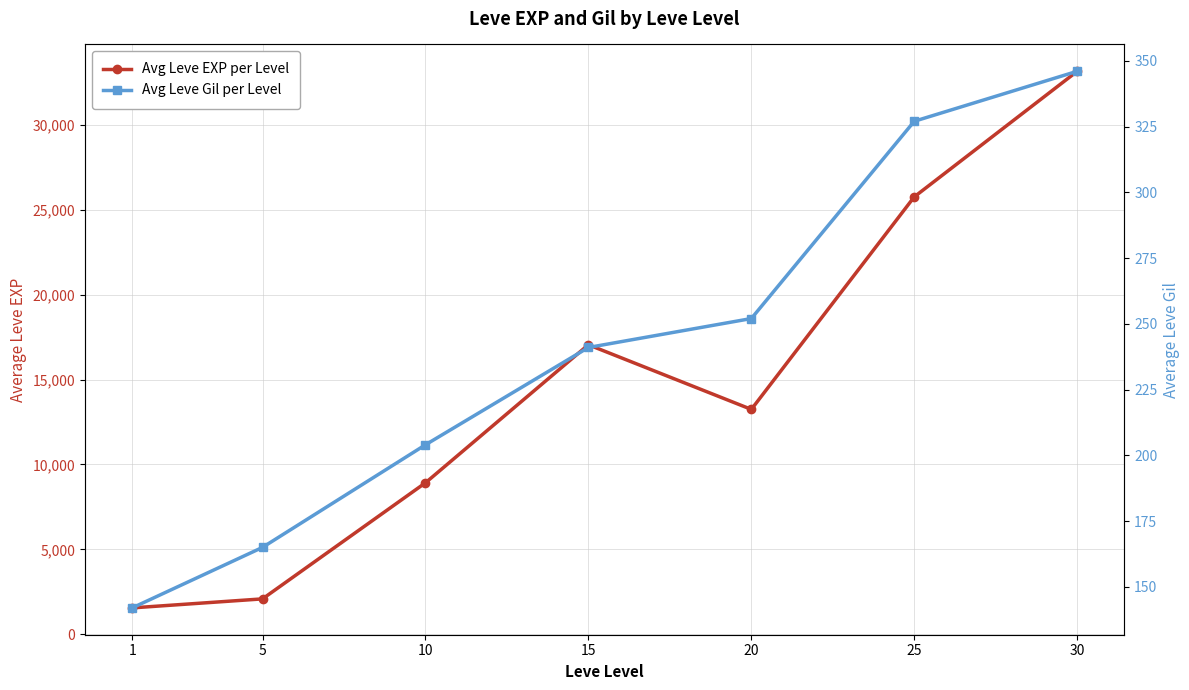

What is the total value across all series at 10?

9124